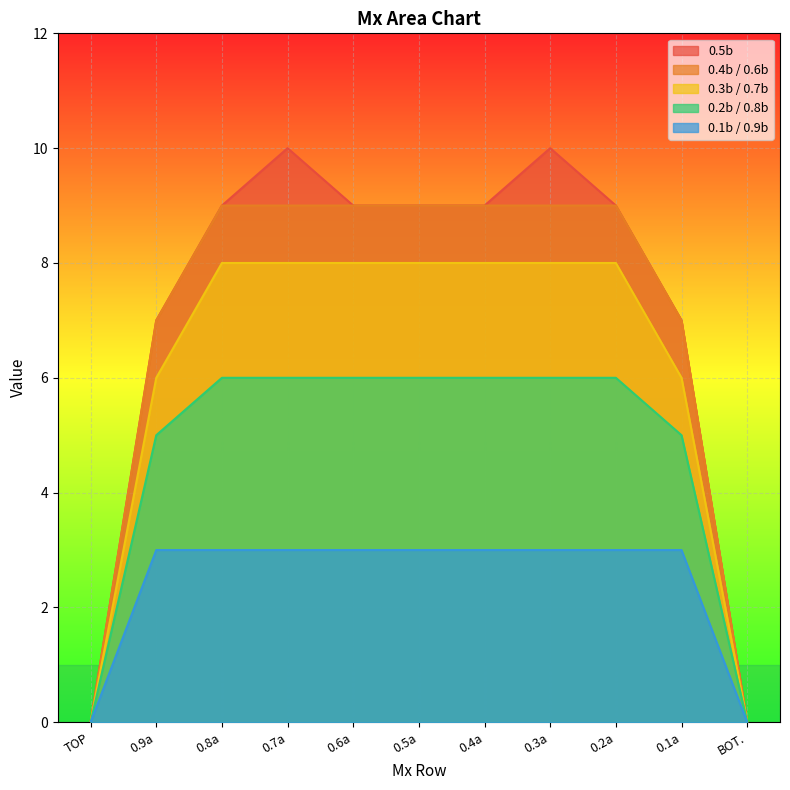

Reading right to left, list all the values displayed in this chart.

0.5b: 0	7	9	10	9	9	9	10	9	7	0
0.4b / 0.6b: 0	7	9	9	9	9	9	9	9	7	0
0.3b / 0.7b: 0	6	8	8	8	8	8	8	8	6	0
0.2b / 0.8b: 0	5	6	6	6	6	6	6	6	5	0
0.1b / 0.9b: 0	3	3	3	3	3	3	3	3	3	0